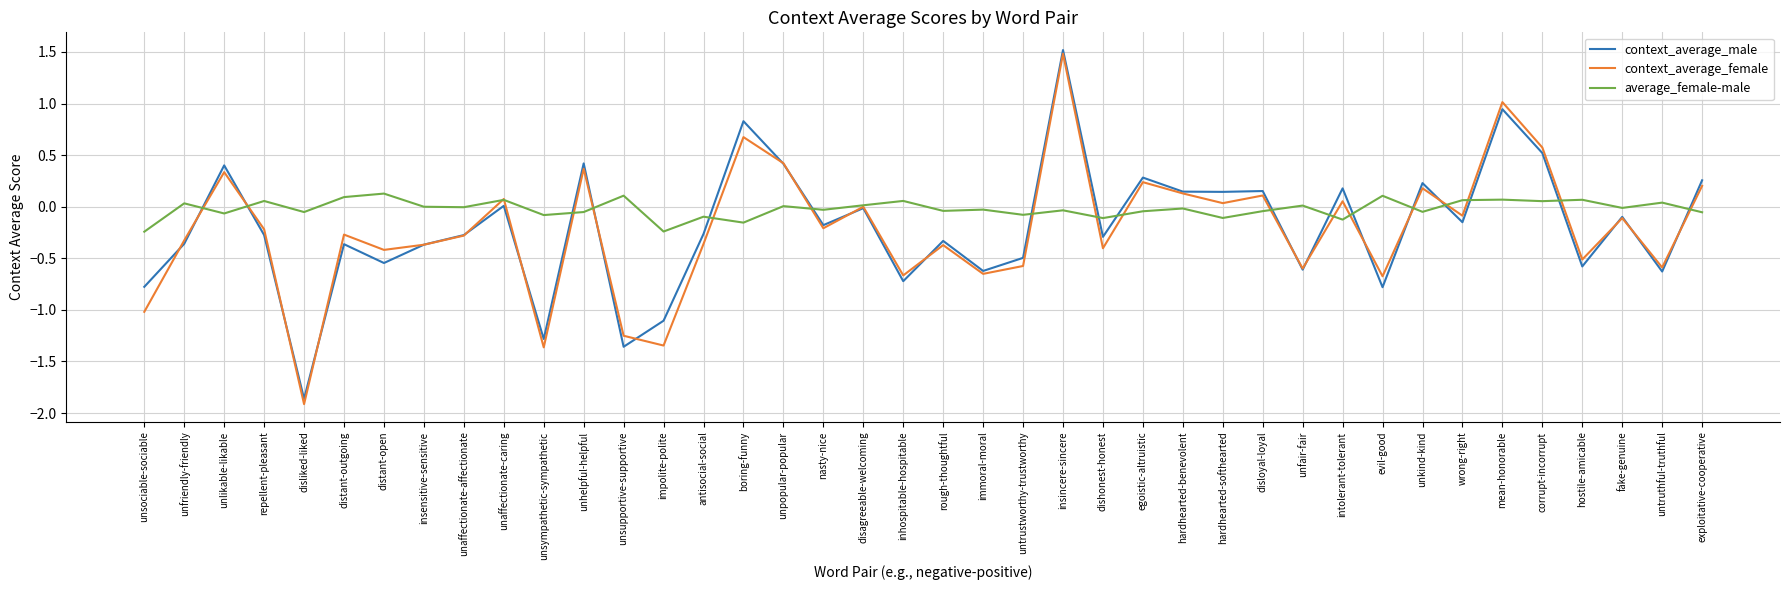

What is the highest value of the context_average_male series?

1.5